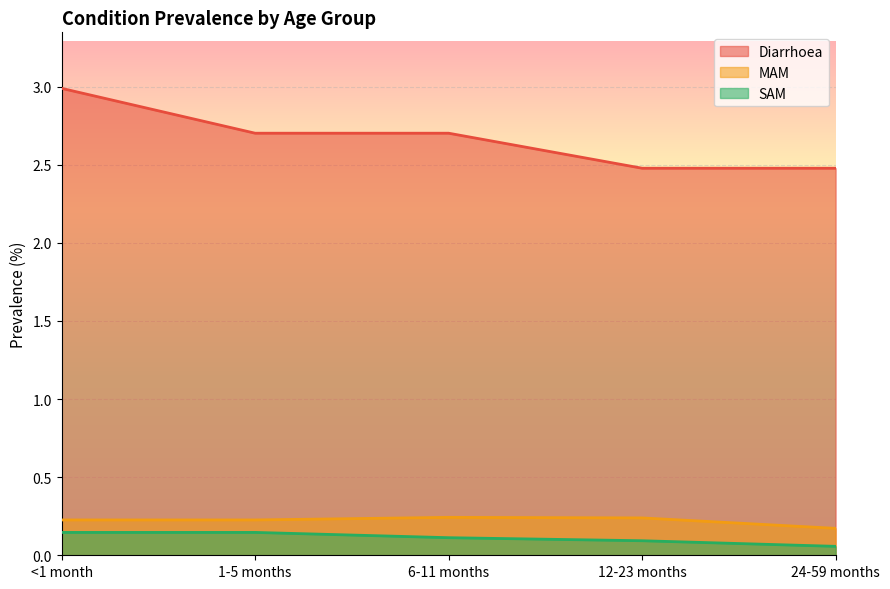

Rank the series by their maximum value, from lowest to highest.

SAM, MAM, Diarrhoea